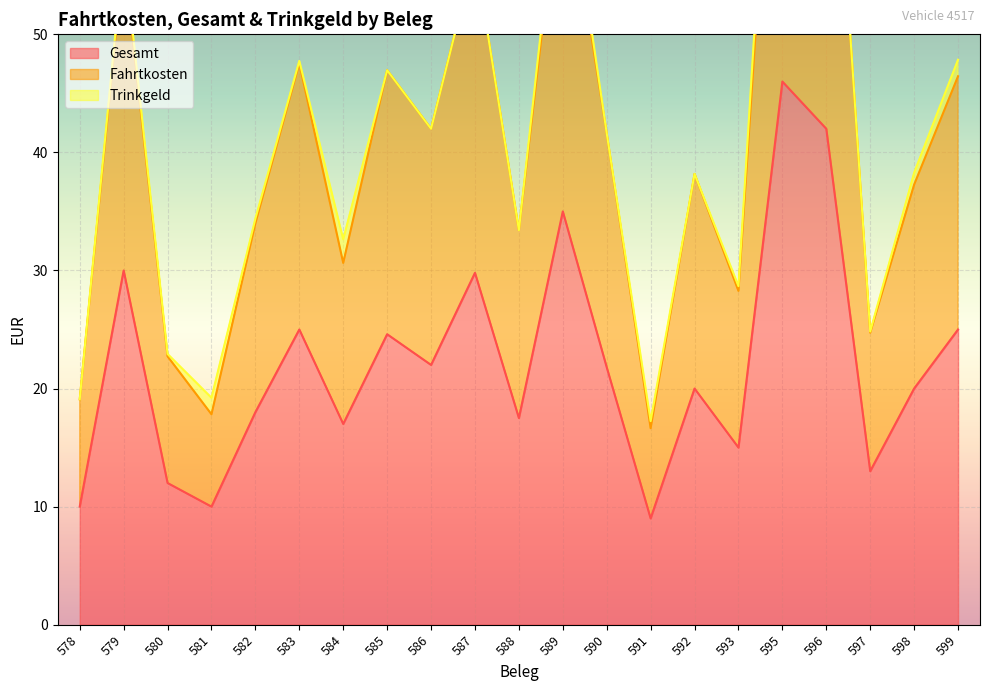

At which label does Gesamt reach its minimum?

591